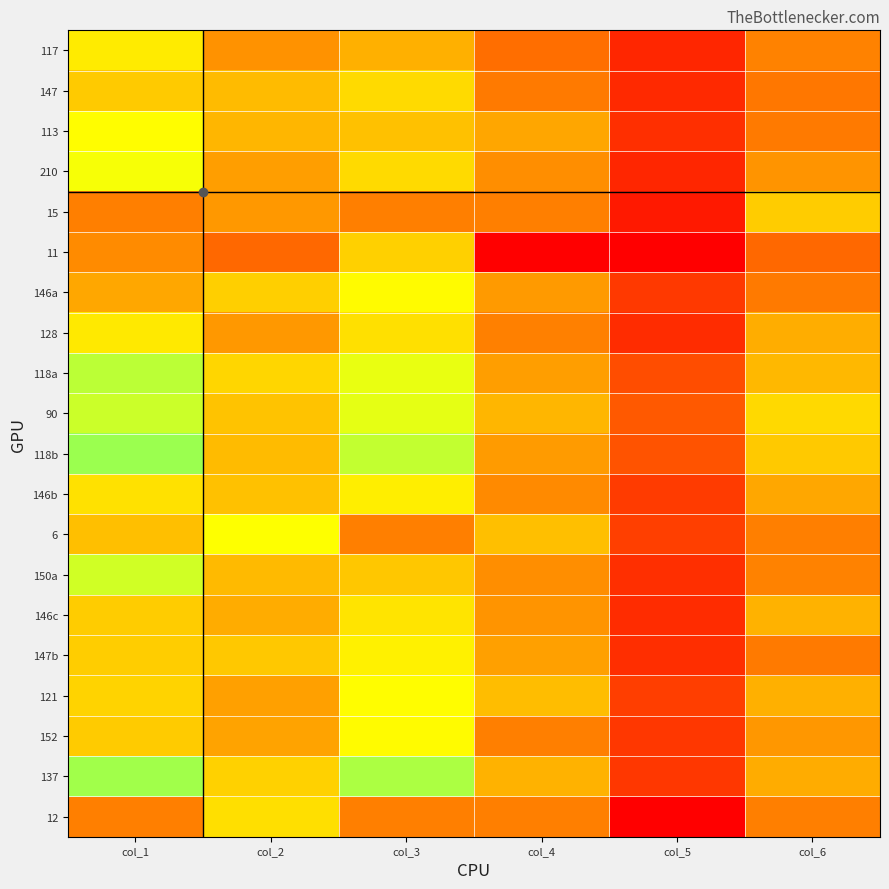

Reading right to left, extract all data points from this chart.

117: col_6=0.3	col_5=0.1	col_4=0.3	col_3=0.5	col_2=0.4	col_1=0.6
147: col_6=0.3	col_5=0.1	col_4=0.3	col_3=0.6	col_2=0.5	col_1=0.5
113: col_6=0.3	col_5=0.1	col_4=0.4	col_3=0.5	col_2=0.5	col_1=0.7
210: col_6=0.4	col_5=0.1	col_4=0.4	col_3=0.6	col_2=0.4	col_1=0.7
15: col_6=0.5	col_5=0.1	col_4=0.3	col_3=0.3	col_2=0.4	col_1=0.3
11: col_6=0.3	col_5=0.0	col_4=0.0	col_3=0.5	col_2=0.3	col_1=0.4
146a: col_6=0.3	col_5=0.2	col_4=0.4	col_3=0.7	col_2=0.5	col_1=0.4
128: col_6=0.5	col_5=0.1	col_4=0.3	col_3=0.6	col_2=0.4	col_1=0.6
118a: col_6=0.5	col_5=0.2	col_4=0.4	col_3=0.7	col_2=0.6	col_1=0.8
90: col_6=0.6	col_5=0.2	col_4=0.5	col_3=0.7	col_2=0.5	col_1=0.7
118b: col_6=0.5	col_5=0.2	col_4=0.4	col_3=0.7	col_2=0.5	col_1=0.8
146b: col_6=0.4	col_5=0.2	col_4=0.4	col_3=0.6	col_2=0.5	col_1=0.6
6: col_6=0.3	col_5=0.2	col_4=0.5	col_3=0.3	col_2=0.7	col_1=0.5
150a: col_6=0.3	col_5=0.1	col_4=0.4	col_3=0.5	col_2=0.5	col_1=0.7
146c: col_6=0.5	col_5=0.1	col_4=0.4	col_3=0.6	col_2=0.5	col_1=0.5
147b: col_6=0.3	col_5=0.1	col_4=0.4	col_3=0.6	col_2=0.5	col_1=0.5
121: col_6=0.5	col_5=0.2	col_4=0.5	col_3=0.7	col_2=0.4	col_1=0.6
152: col_6=0.4	col_5=0.1	col_4=0.3	col_3=0.7	col_2=0.4	col_1=0.5
137: col_6=0.5	col_5=0.1	col_4=0.5	col_3=0.8	col_2=0.5	col_1=0.8
12: col_6=0.3	col_5=0.0	col_4=0.3	col_3=0.3	col_2=0.6	col_1=0.3